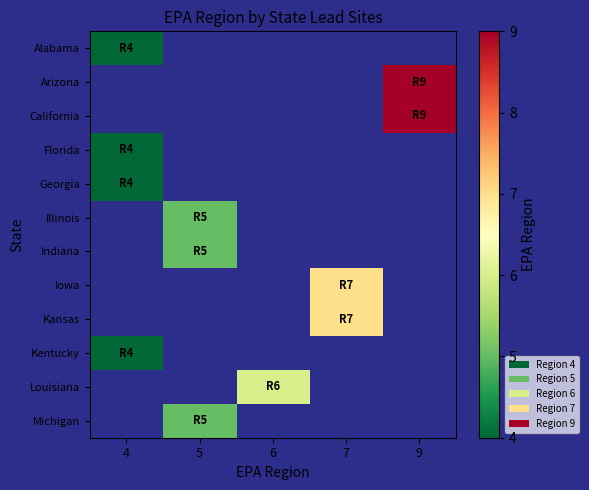

True or false: Michigan has a value of 5.0 at 5.

True